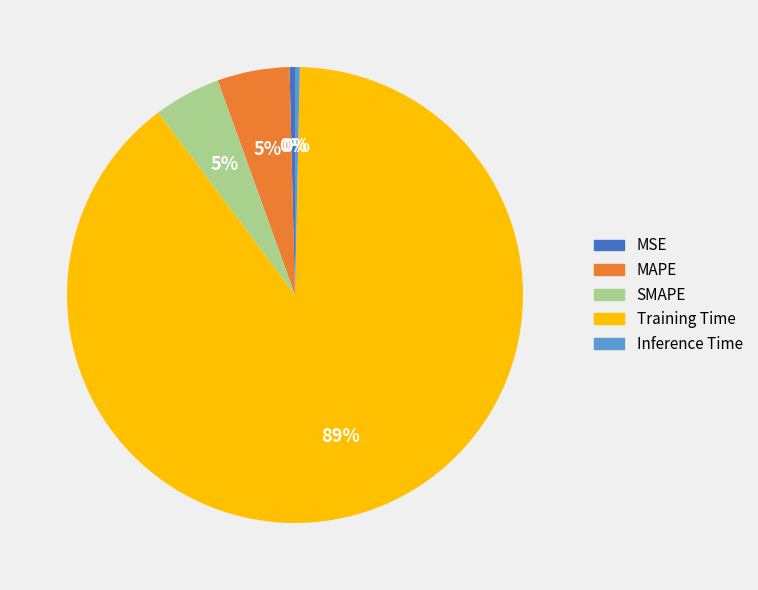

Is the sum of MSE and Training Time greater than half?

Yes